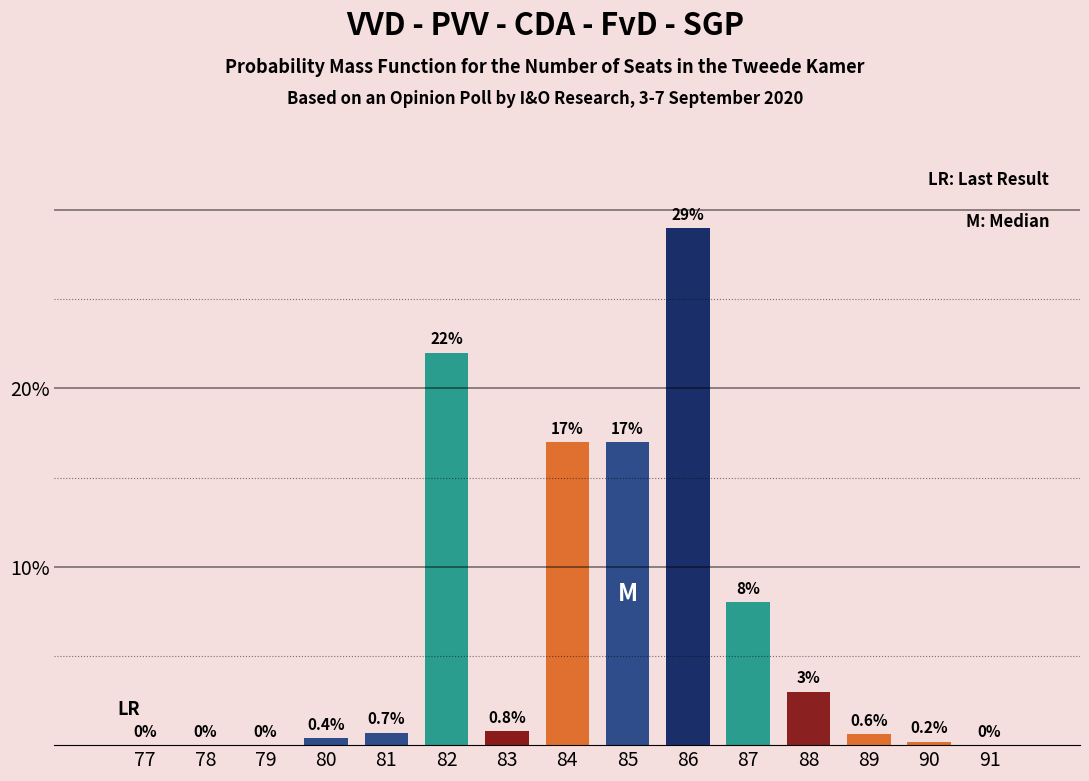

Reading left to right, what are all the values shown in this chart?

77=0.0	78=0.0	79=0.0	80=0.4	81=0.7	82=22.0	83=0.8	84=17.0	85=17.0	86=29.0	87=8.0	88=3.0	89=0.6	90=0.2	91=0.0